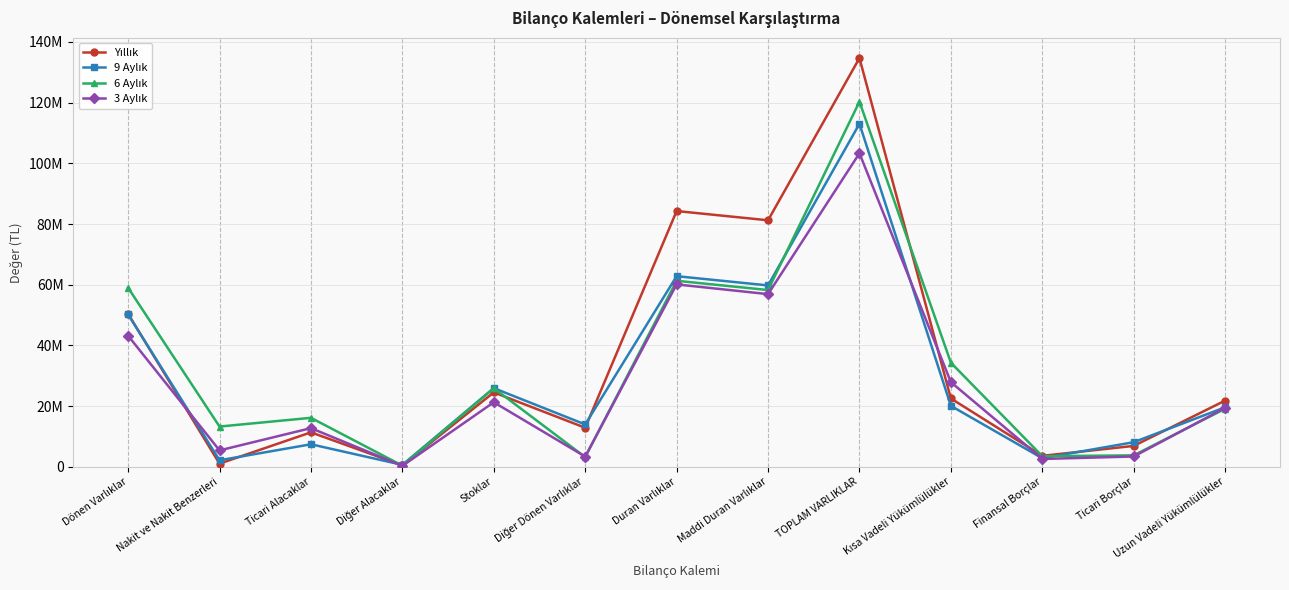

Does the chart have visible grid lines?

Yes